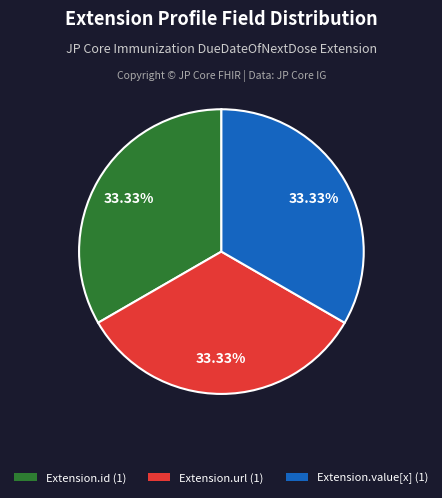

Does Extension.url (1) account for over 50% of the chart?

No